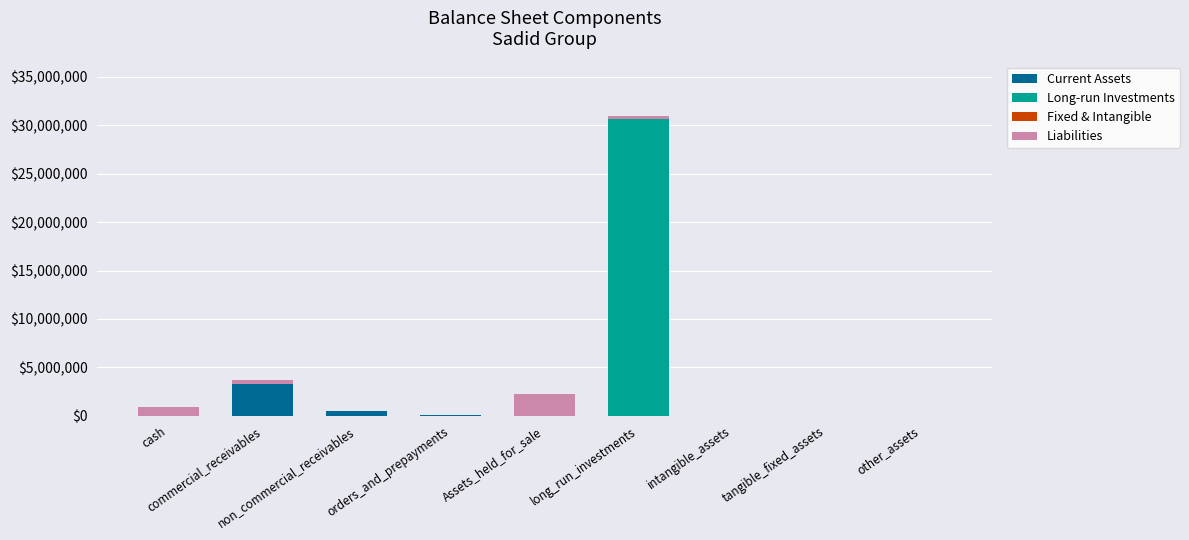

What is the difference between the maximum and second lowest values in the Current Assets series?

3253819